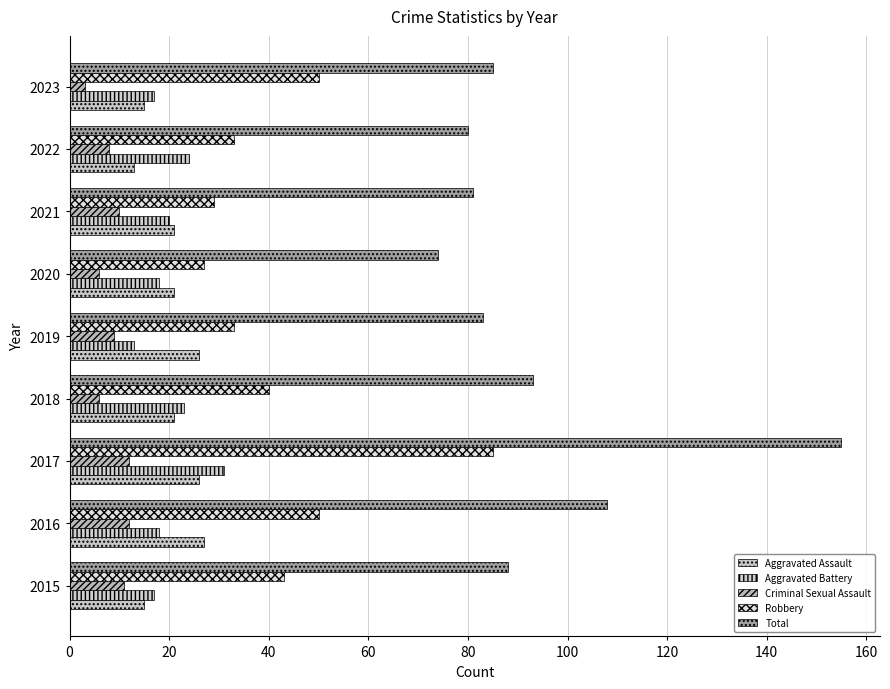

How many data points in Robbery are less than 40?

4